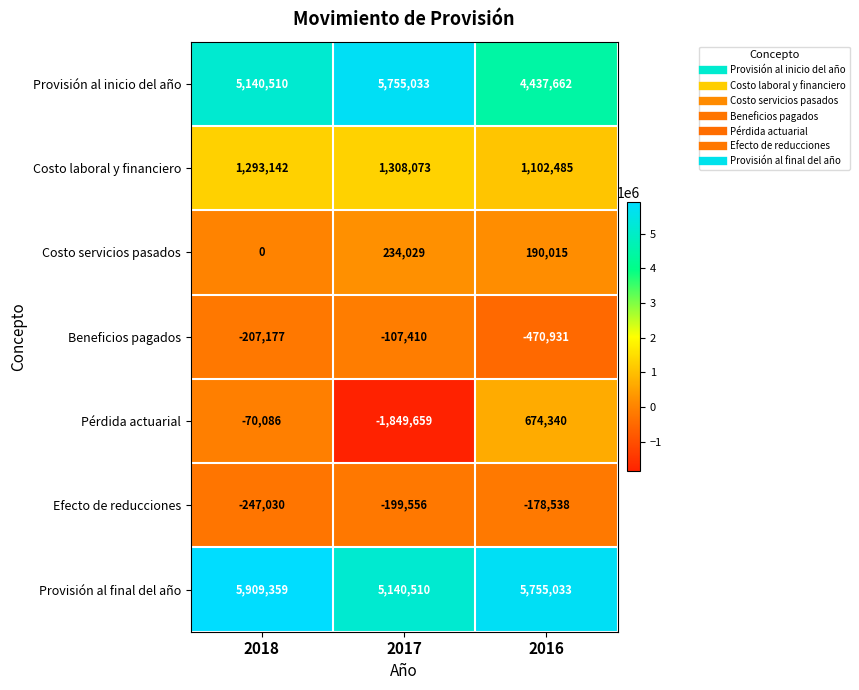

List the series in order of their peak value, lowest first.

Efecto de reducciones, Beneficios pagados, Costo servicios pasados, Pérdida actuarial, Costo laboral y financiero, Provisión al inicio del año, Provisión al final del año